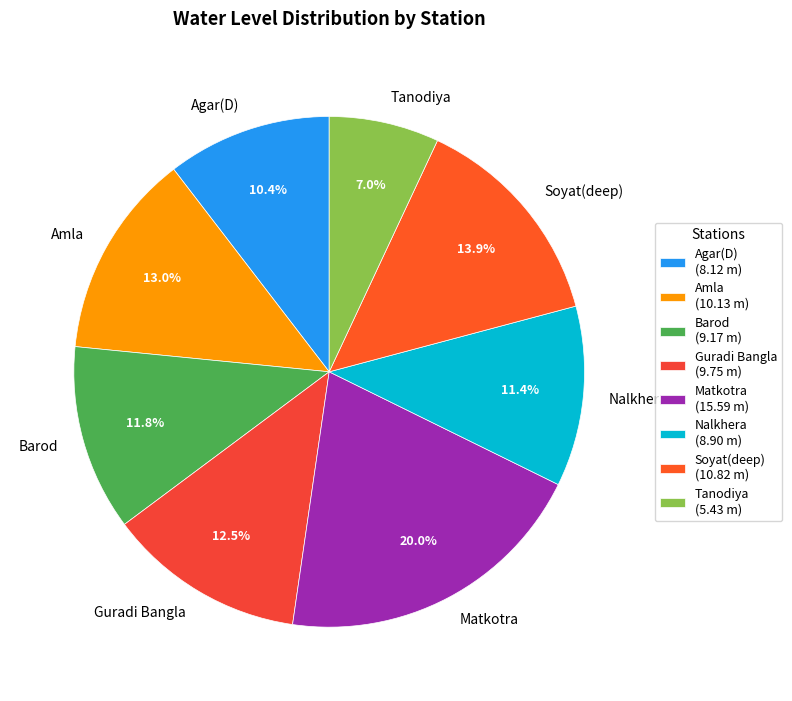

To the nearest percent, what is the difference between the Guradi Bangla and Nalkhera slice percentages?

1%